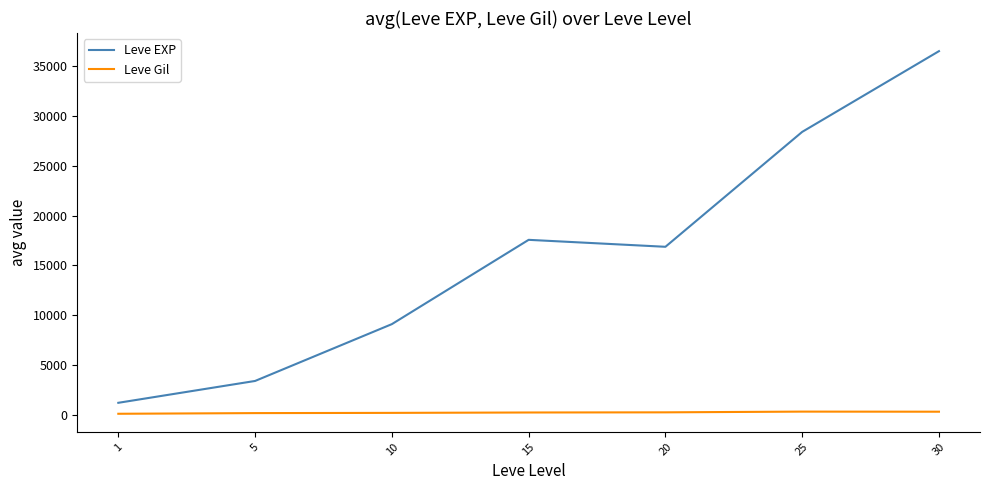

What is the average value of the Leve Gil series?

235.0